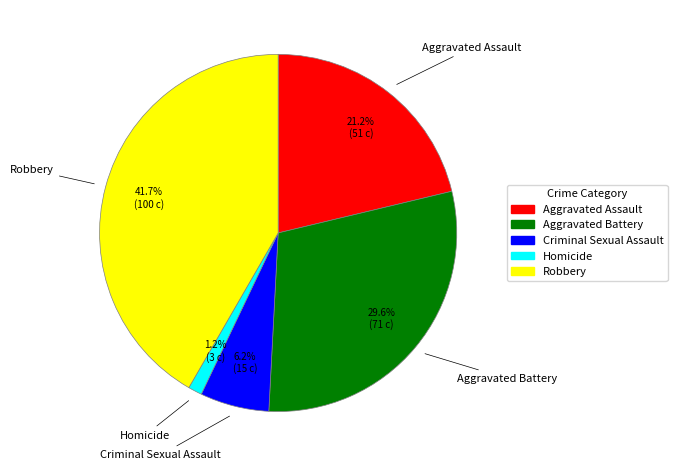

Is it true that Criminal Sexual Assault is 6% of the pie?

True